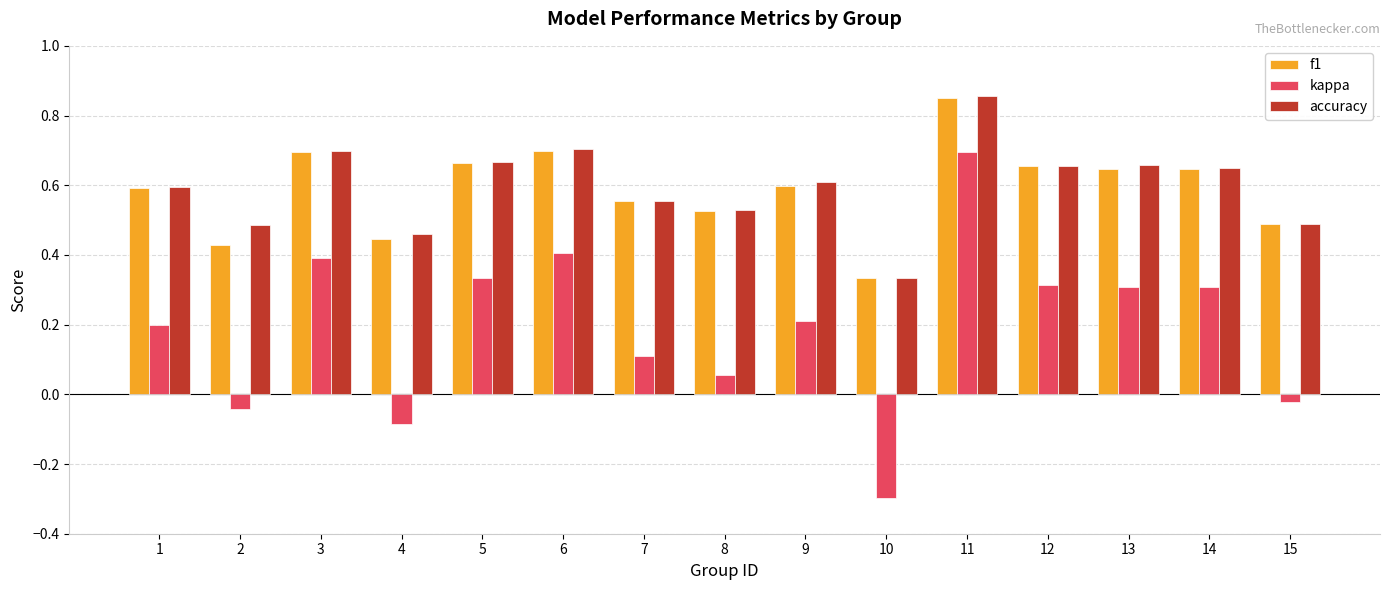

Is the value of kappa at 10 greater than the value of accuracy at 1?

No